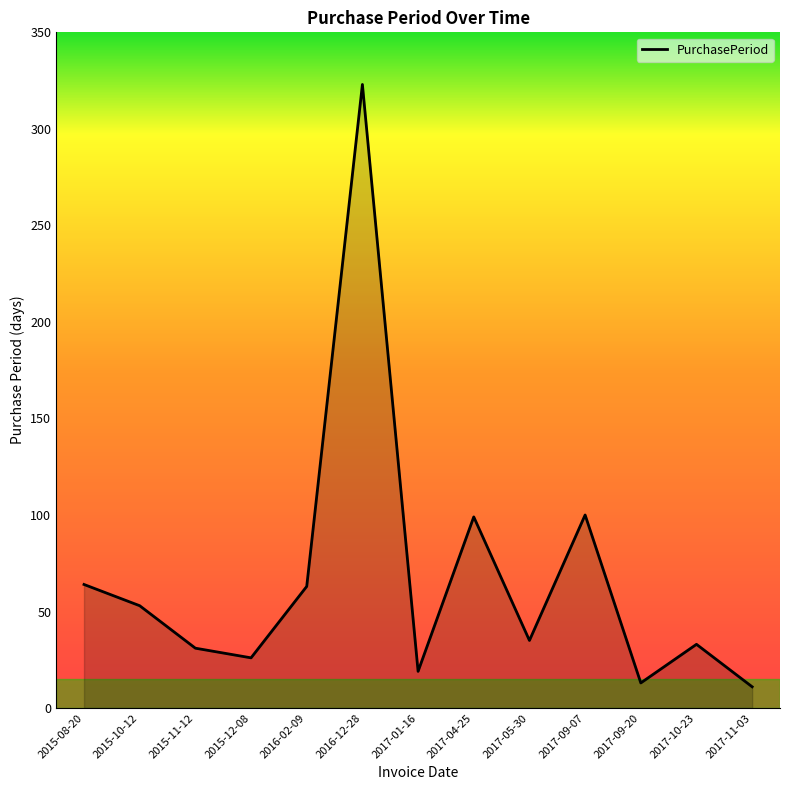

What is the difference between the maximum and minimum values?

312